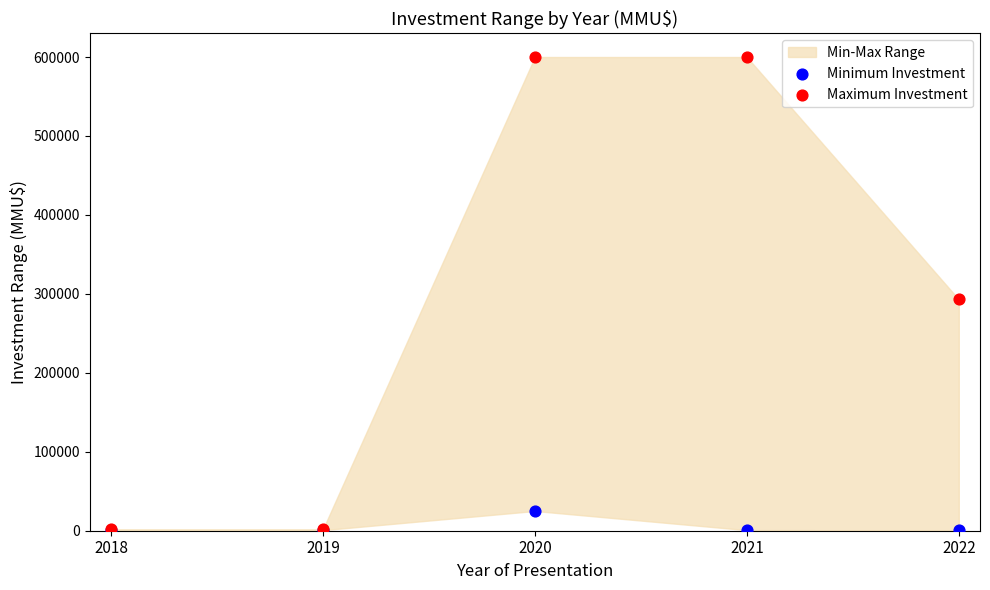

Which series contains the highest Y value?

Maximum Investment